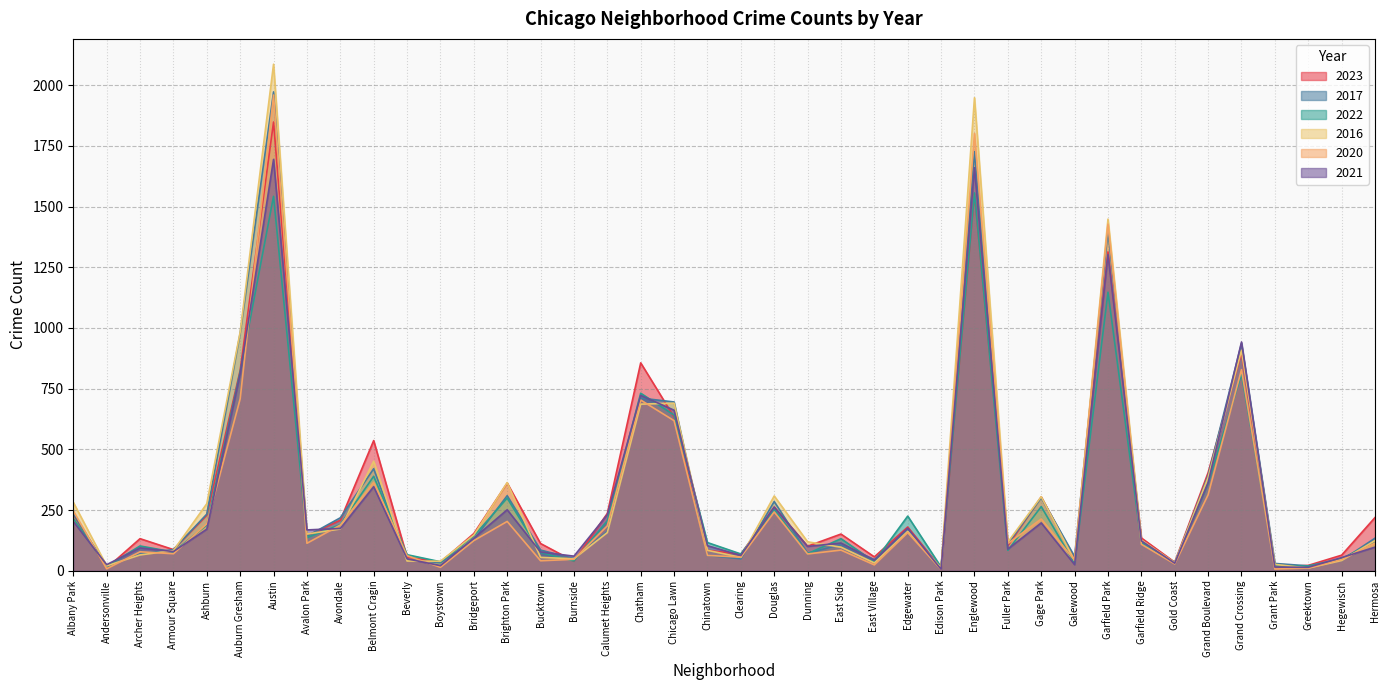

How many data points in 2017 are above 128?

19